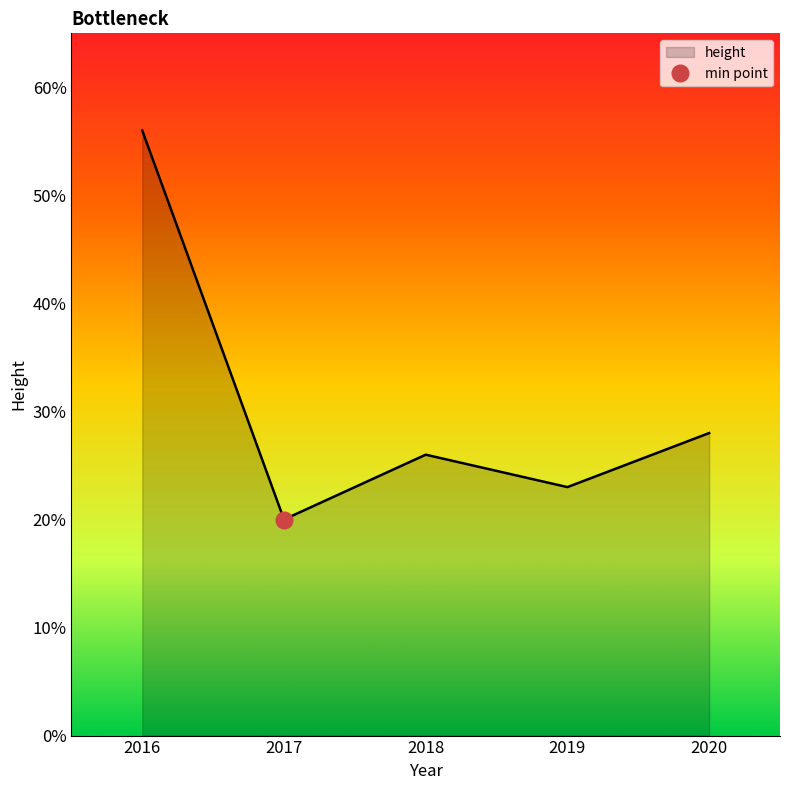

What is the smallest value displayed?

20